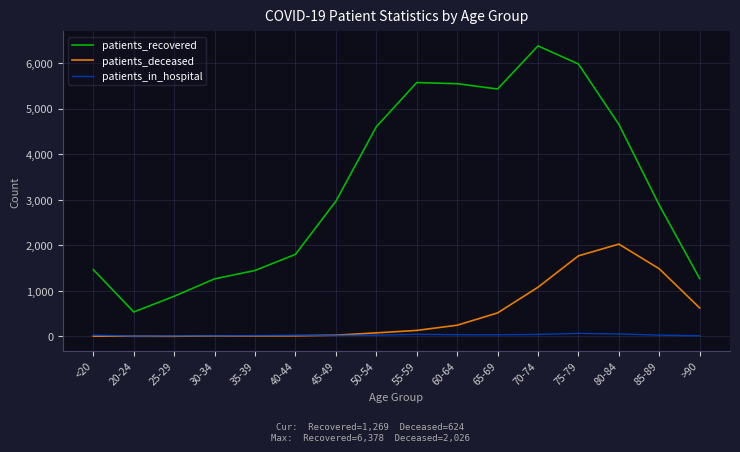

What is the difference between the maximum and minimum values in the patients_deceased series?

2024